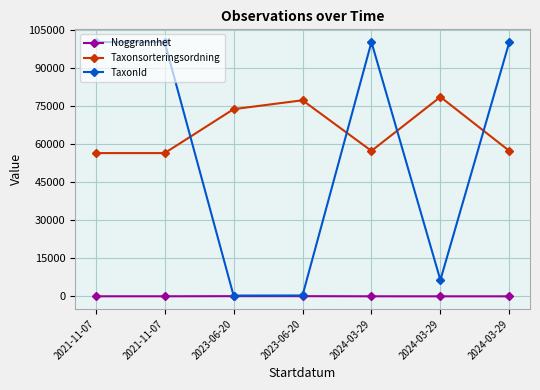

Between 2023-06-20 and 2021-11-07, which is larger?

2023-06-20